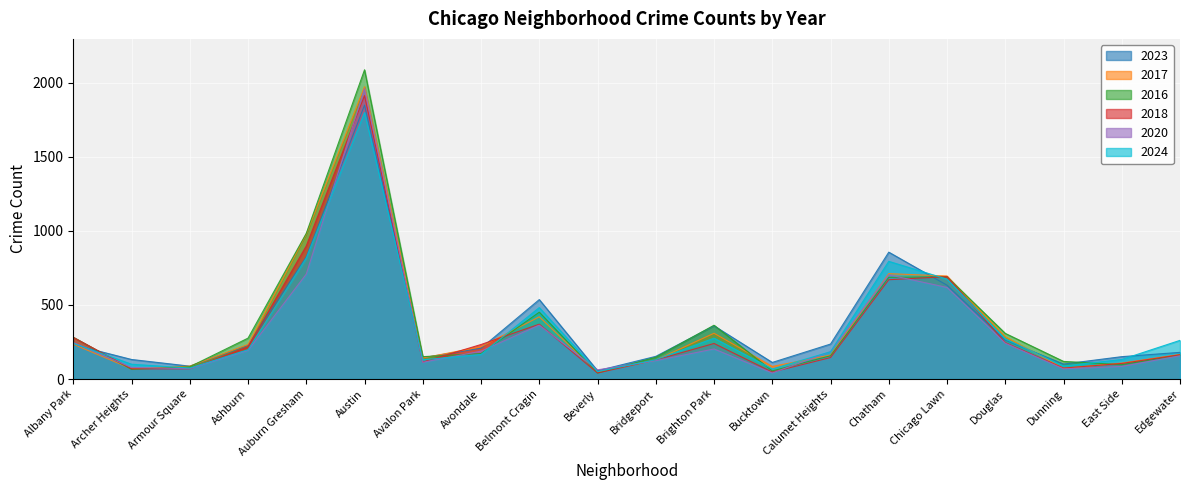

What position from the left is Beverly?

10